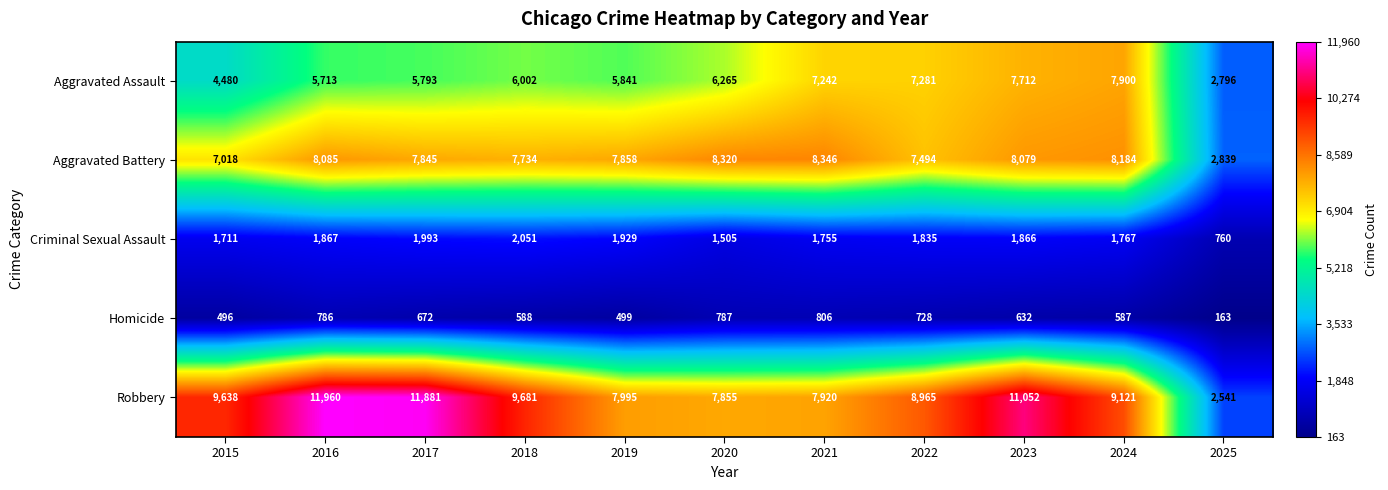

What is the difference between the highest and lowest values at 2024?

8534